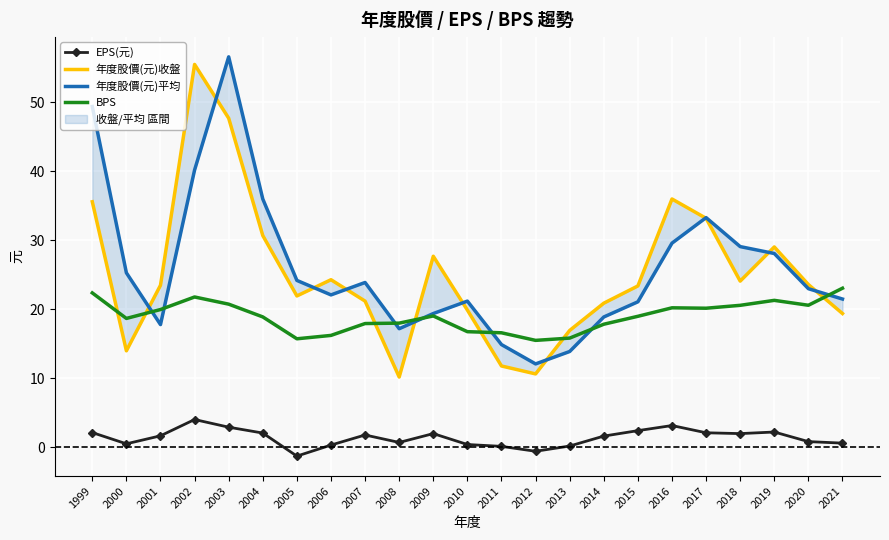

In 年度股價(元)收盤, how many points are lower than both neighbors (excluding endpoints)?

5